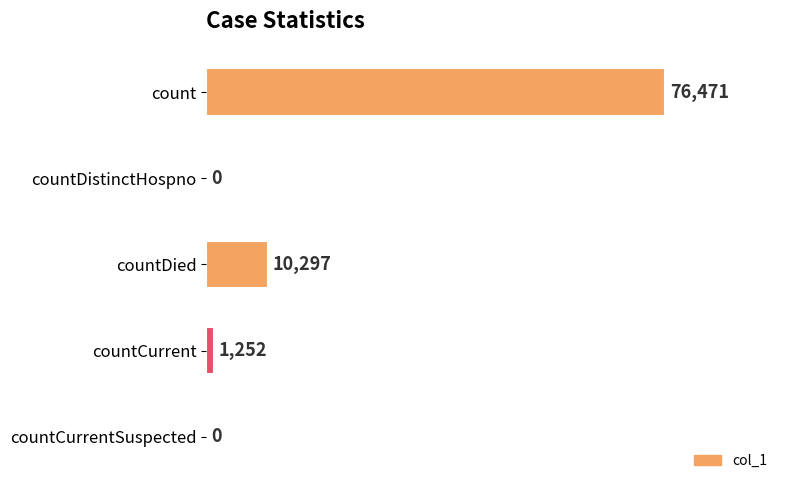

What is the sum of the values at countCurrent and countDied?

11549